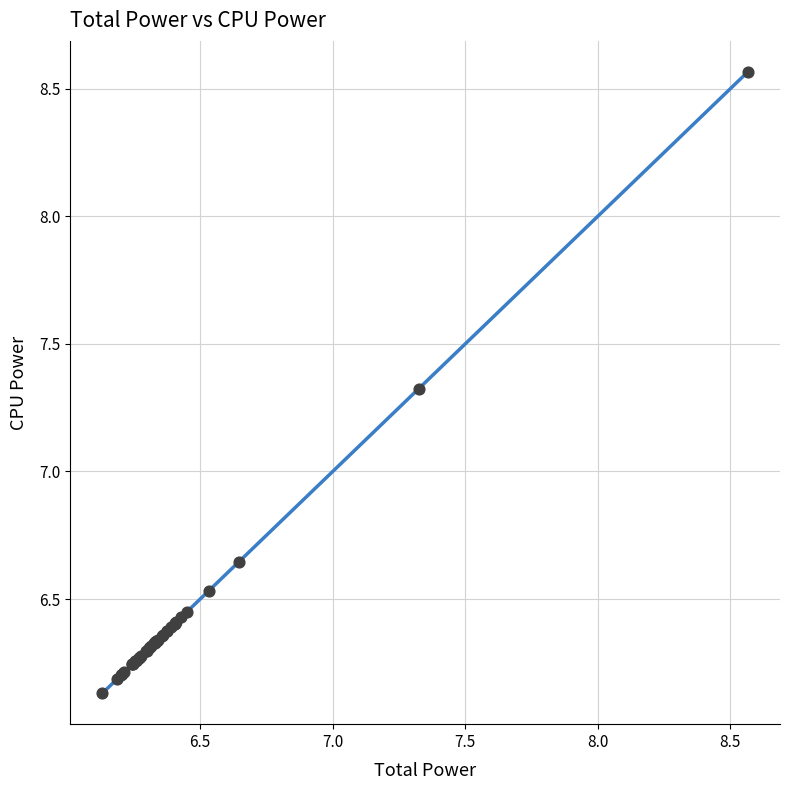

What Y value in the scatter plot is closest to 7?

7.3